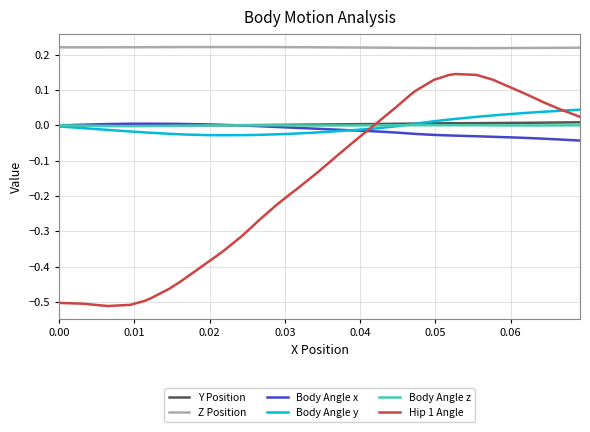

Which series ends up on top after the final intersection of Y Position and Body Angle y?

Body Angle y